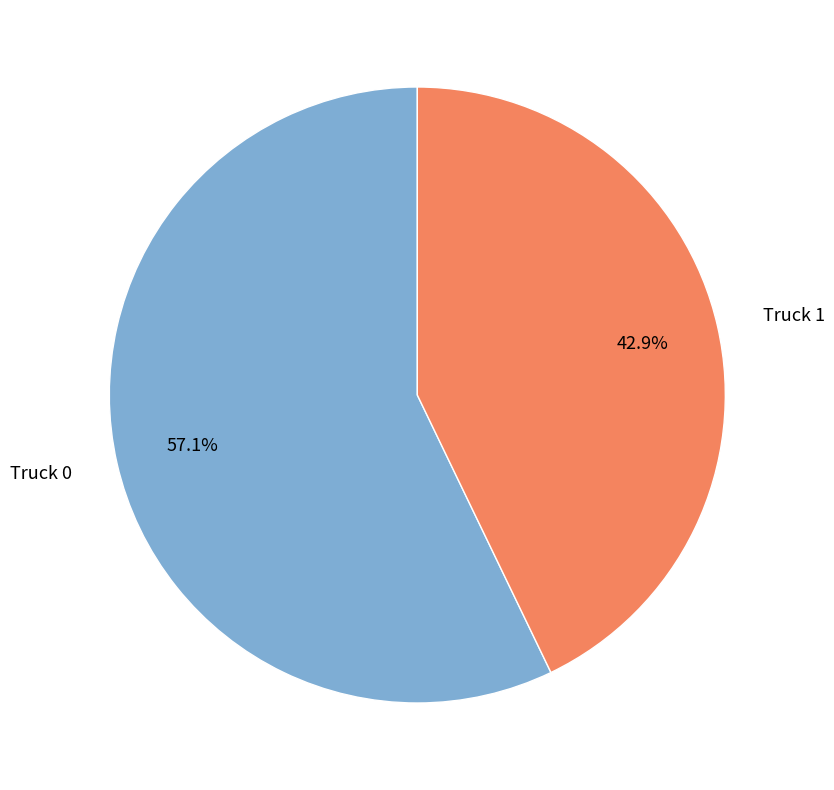

What is the total percentage of Truck 0 and Truck 1?

100.0%